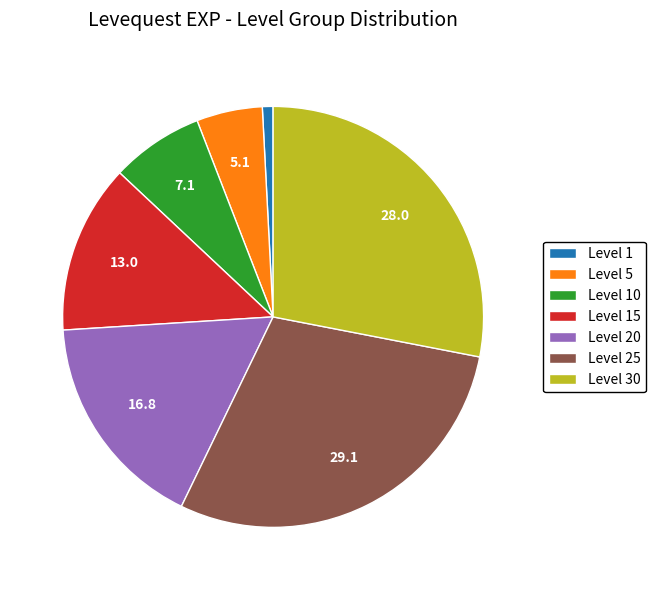

Does any single category account for the majority?

No